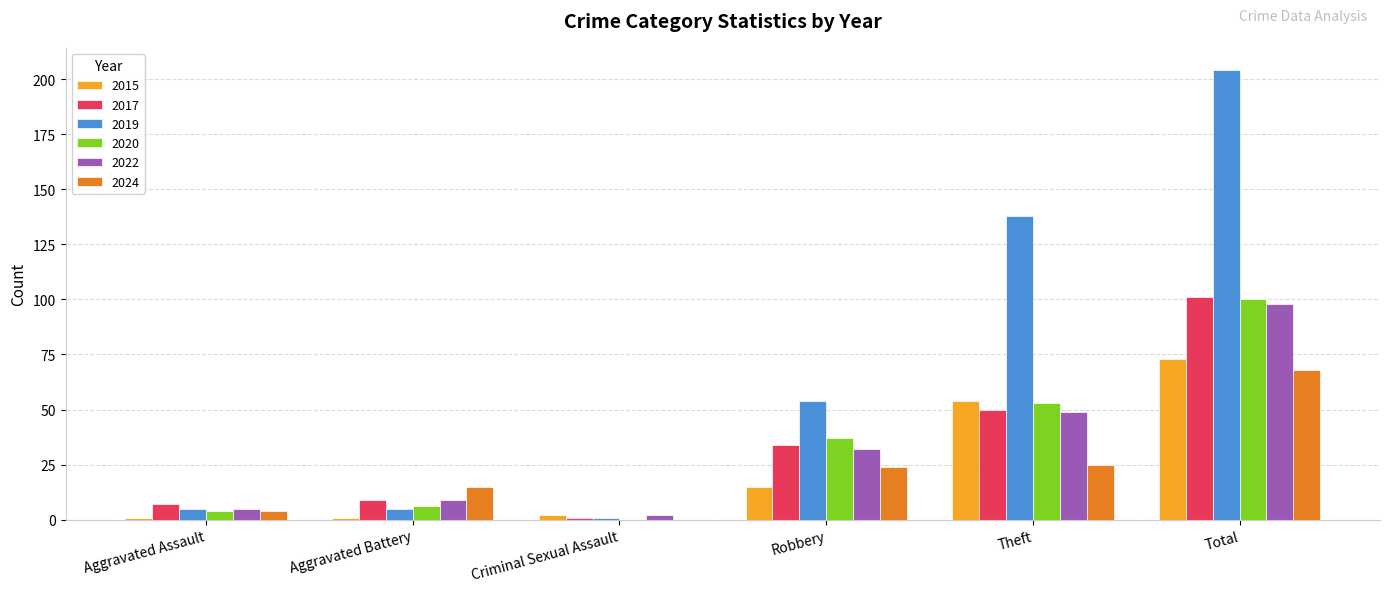

Count the number of categories in the chart.

6